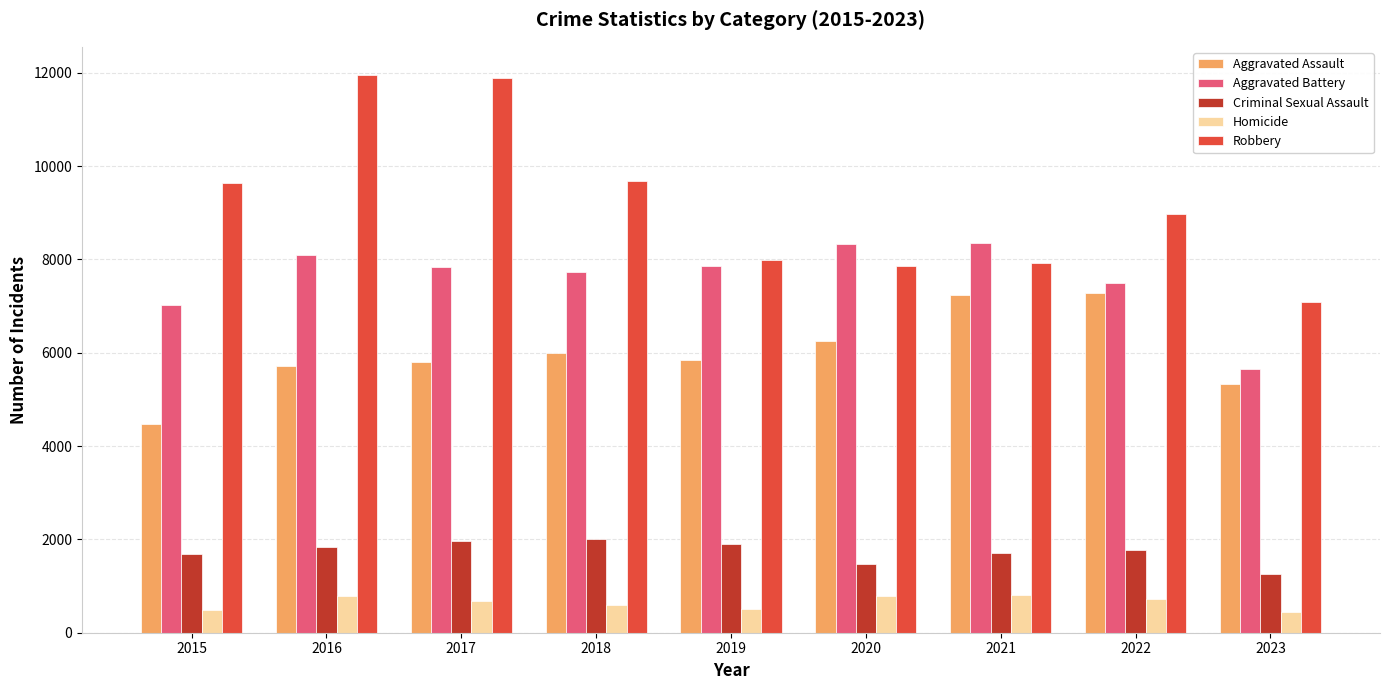

How many data points in Aggravated Assault are less than 5841?

4